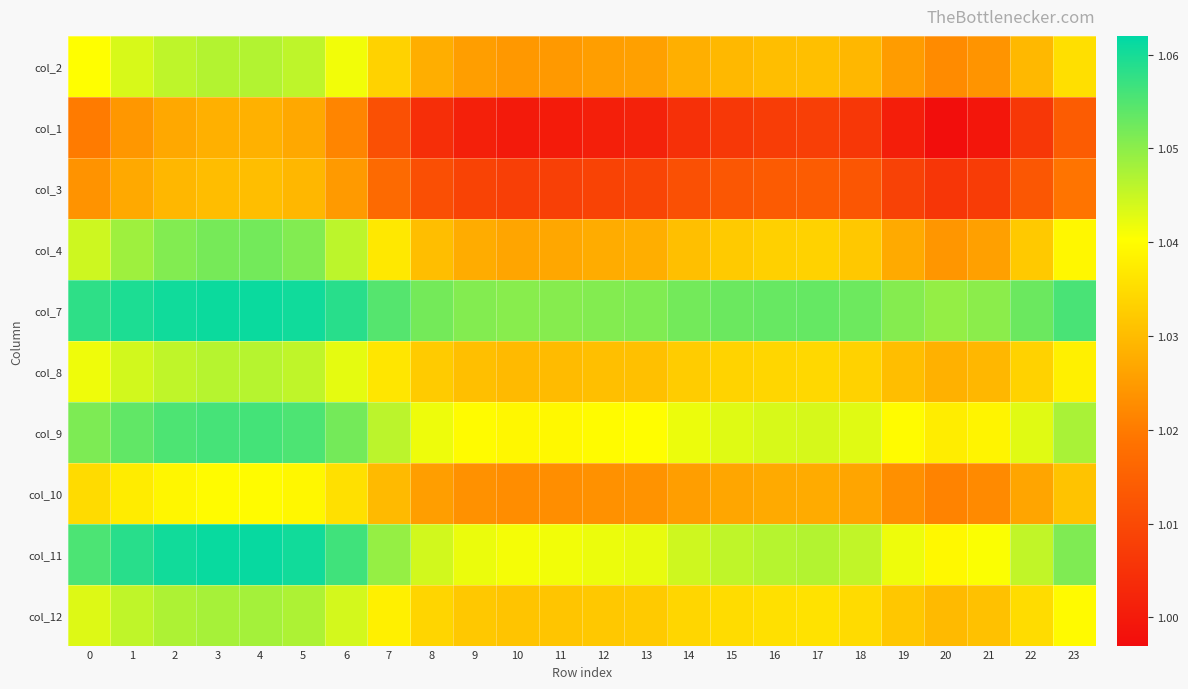

Reading right to left, extract all data points from this chart.

col_2: 23=1.0	22=1.0	21=1.0	20=1.0	19=1.0	18=1.0	17=1.0	16=1.0	15=1.0	14=1.0	13=1.0	12=1.0	11=1.0	10=1.0	9=1.0	8=1.0	7=1.0	6=1.0	5=1.0	4=1.0	3=1.0	2=1.0	1=1.0	0=1.0
col_1: 23=1.0	22=1.0	21=1.0	20=1.0	19=1.0	18=1.0	17=1.0	16=1.0	15=1.0	14=1.0	13=1.0	12=1.0	11=1.0	10=1.0	9=1.0	8=1.0	7=1.0	6=1.0	5=1.0	4=1.0	3=1.0	2=1.0	1=1.0	0=1.0
col_3: 23=1.0	22=1.0	21=1.0	20=1.0	19=1.0	18=1.0	17=1.0	16=1.0	15=1.0	14=1.0	13=1.0	12=1.0	11=1.0	10=1.0	9=1.0	8=1.0	7=1.0	6=1.0	5=1.0	4=1.0	3=1.0	2=1.0	1=1.0	0=1.0
col_4: 23=1.0	22=1.0	21=1.0	20=1.0	19=1.0	18=1.0	17=1.0	16=1.0	15=1.0	14=1.0	13=1.0	12=1.0	11=1.0	10=1.0	9=1.0	8=1.0	7=1.0	6=1.0	5=1.1	4=1.1	3=1.1	2=1.1	1=1.0	0=1.0
col_7: 23=1.1	22=1.1	21=1.1	20=1.0	19=1.1	18=1.1	17=1.1	16=1.1	15=1.1	14=1.1	13=1.1	12=1.1	11=1.1	10=1.1	9=1.1	8=1.1	7=1.1	6=1.1	5=1.1	4=1.1	3=1.1	2=1.1	1=1.1	0=1.1
col_8: 23=1.0	22=1.0	21=1.0	20=1.0	19=1.0	18=1.0	17=1.0	16=1.0	15=1.0	14=1.0	13=1.0	12=1.0	11=1.0	10=1.0	9=1.0	8=1.0	7=1.0	6=1.0	5=1.0	4=1.0	3=1.0	2=1.0	1=1.0	0=1.0
col_9: 23=1.0	22=1.0	21=1.0	20=1.0	19=1.0	18=1.0	17=1.0	16=1.0	15=1.0	14=1.0	13=1.0	12=1.0	11=1.0	10=1.0	9=1.0	8=1.0	7=1.0	6=1.1	5=1.1	4=1.1	3=1.1	2=1.1	1=1.1	0=1.1
col_10: 23=1.0	22=1.0	21=1.0	20=1.0	19=1.0	18=1.0	17=1.0	16=1.0	15=1.0	14=1.0	13=1.0	12=1.0	11=1.0	10=1.0	9=1.0	8=1.0	7=1.0	6=1.0	5=1.0	4=1.0	3=1.0	2=1.0	1=1.0	0=1.0
col_11: 23=1.1	22=1.0	21=1.0	20=1.0	19=1.0	18=1.0	17=1.0	16=1.0	15=1.0	14=1.0	13=1.0	12=1.0	11=1.0	10=1.0	9=1.0	8=1.0	7=1.0	6=1.1	5=1.1	4=1.1	3=1.1	2=1.1	1=1.1	0=1.1
col_12: 23=1.0	22=1.0	21=1.0	20=1.0	19=1.0	18=1.0	17=1.0	16=1.0	15=1.0	14=1.0	13=1.0	12=1.0	11=1.0	10=1.0	9=1.0	8=1.0	7=1.0	6=1.0	5=1.0	4=1.0	3=1.0	2=1.0	1=1.0	0=1.0